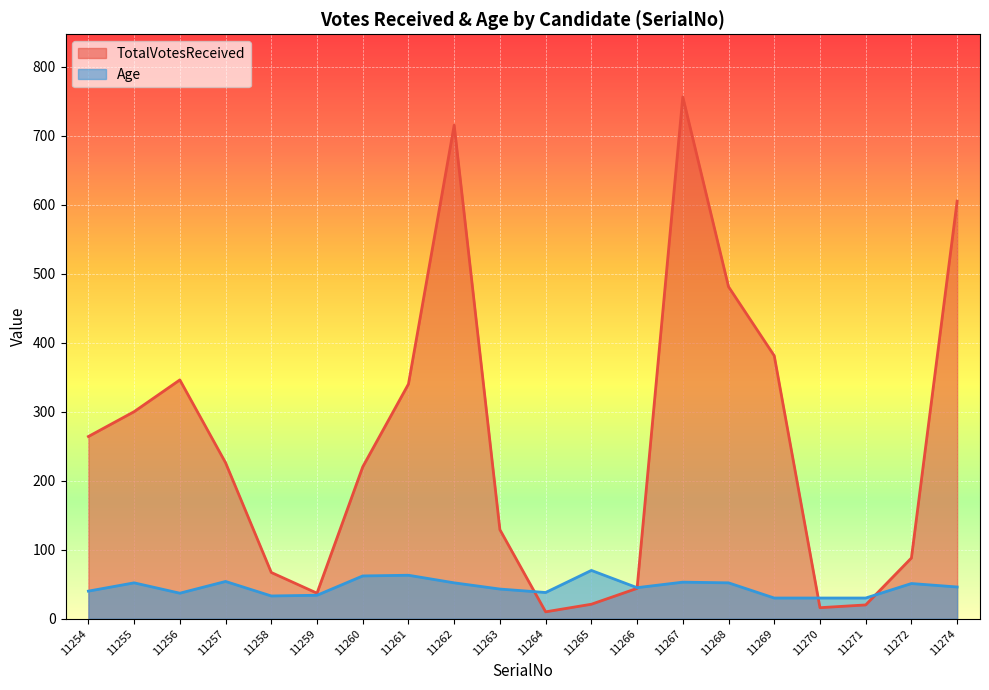

Rank the series at 11265 from highest to lowest value.

Age, TotalVotesReceived